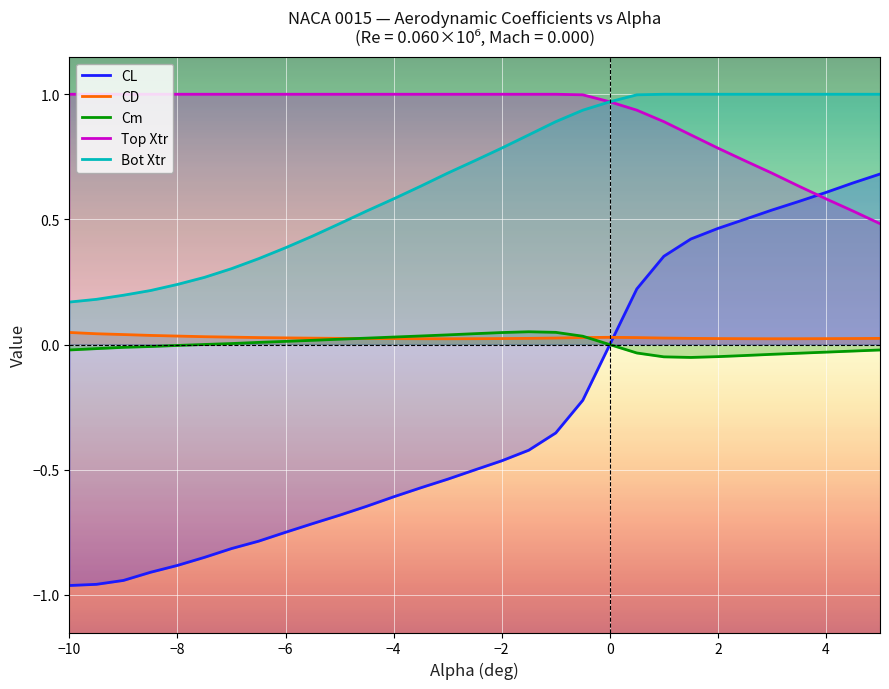

What are all the series names shown in the legend?

CL, CD, Cm, Top Xtr, Bot Xtr